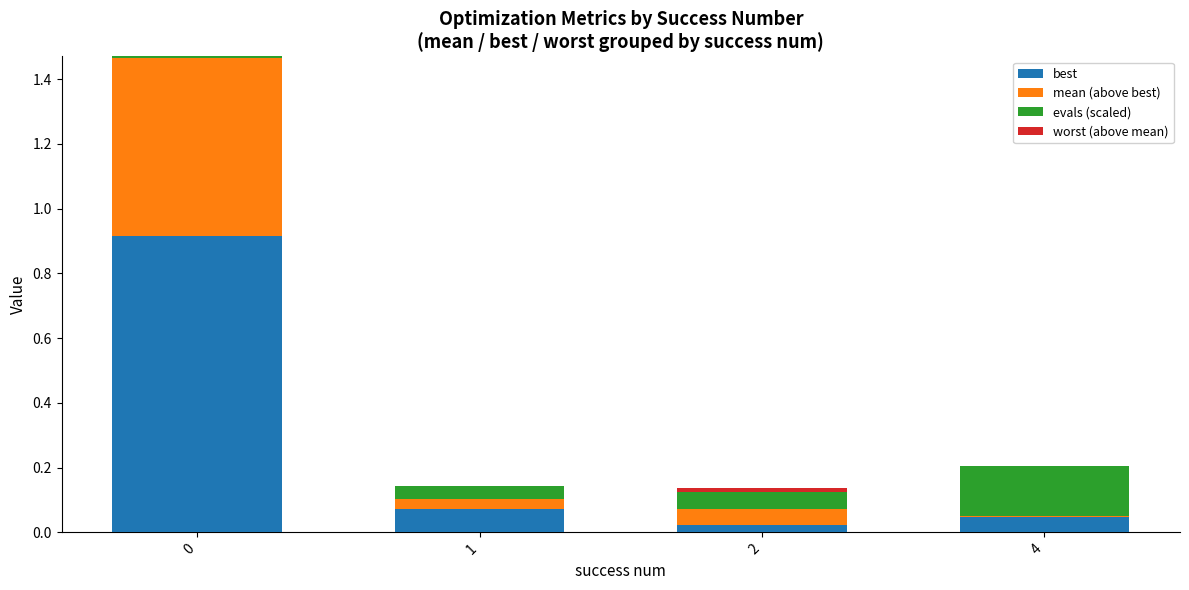

The best series shows 0.0 at 2. True or false?

True